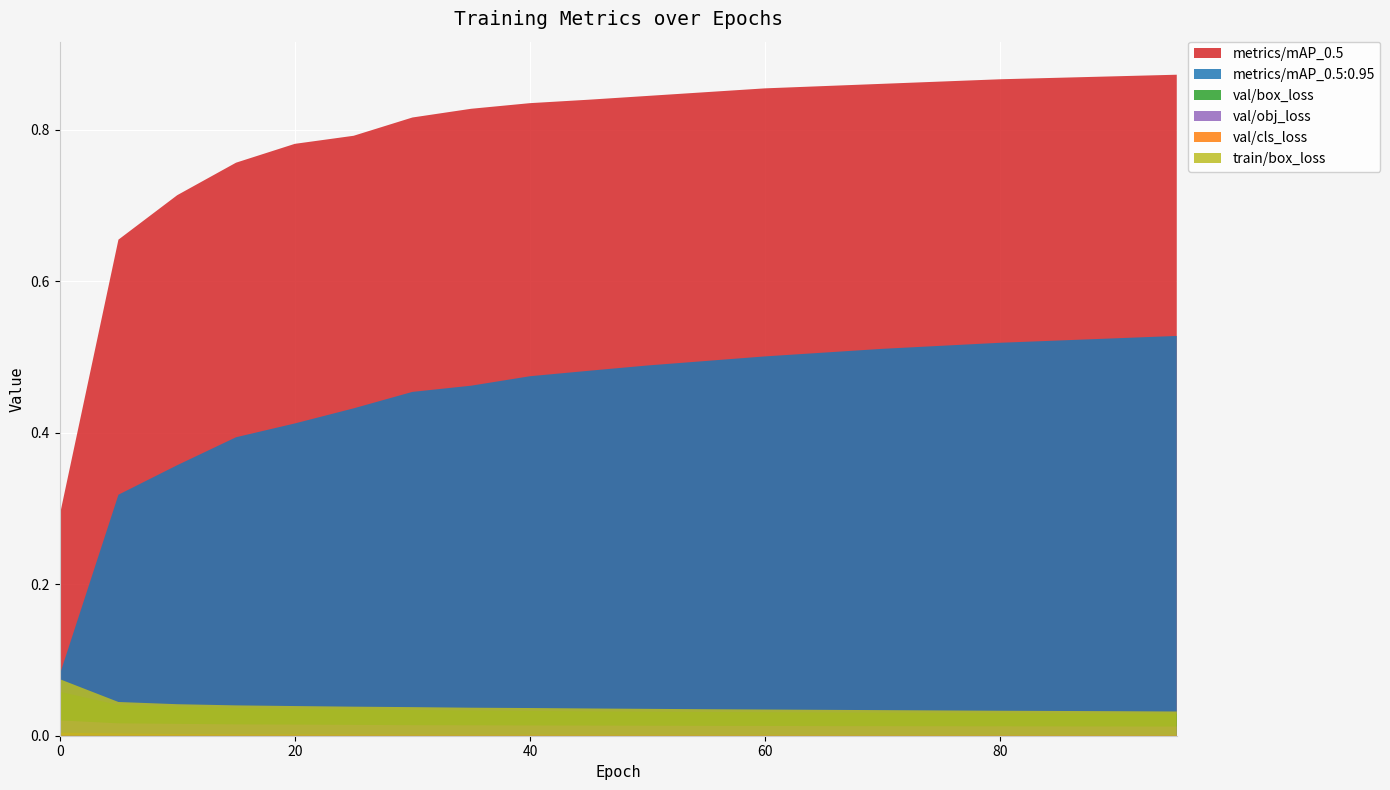

Reading right to left, list all the values displayed in this chart.

metrics/mAP_0.5: 95=0.9	90=0.9	85=0.9	80=0.9	75=0.9	70=0.9	65=0.9	60=0.9	55=0.8	50=0.8	45=0.8	40=0.8	35=0.8	30=0.8	25=0.8	20=0.8	15=0.8	10=0.7	5=0.7	0=0.3
metrics/mAP_0.5:0.95: 95=0.5	90=0.5	85=0.5	80=0.5	75=0.5	70=0.5	65=0.5	60=0.5	55=0.5	50=0.5	45=0.5	40=0.5	35=0.5	30=0.5	25=0.4	20=0.4	15=0.4	10=0.4	5=0.3	0=0.1
val/box_loss: 95=0.0	90=0.0	85=0.0	80=0.0	75=0.0	70=0.0	65=0.0	60=0.0	55=0.0	50=0.0	45=0.0	40=0.0	35=0.0	30=0.0	25=0.0	20=0.0	15=0.0	10=0.0	5=0.0	0=0.1
val/obj_loss: 95=0.0	90=0.0	85=0.0	80=0.0	75=0.0	70=0.0	65=0.0	60=0.0	55=0.0	50=0.0	45=0.0	40=0.0	35=0.0	30=0.0	25=0.0	20=0.0	15=0.0	10=0.0	5=0.0	0=0.0
val/cls_loss: 95=0.0	90=0.0	85=0.0	80=0.0	75=0.0	70=0.0	65=0.0	60=0.0	55=0.0	50=0.0	45=0.0	40=0.0	35=0.0	30=0.0	25=0.0	20=0.0	15=0.0	10=0.0	5=0.0	0=0.0
train/box_loss: 95=0.0	90=0.0	85=0.0	80=0.0	75=0.0	70=0.0	65=0.0	60=0.0	55=0.0	50=0.0	45=0.0	40=0.0	35=0.0	30=0.0	25=0.0	20=0.0	15=0.0	10=0.0	5=0.0	0=0.1